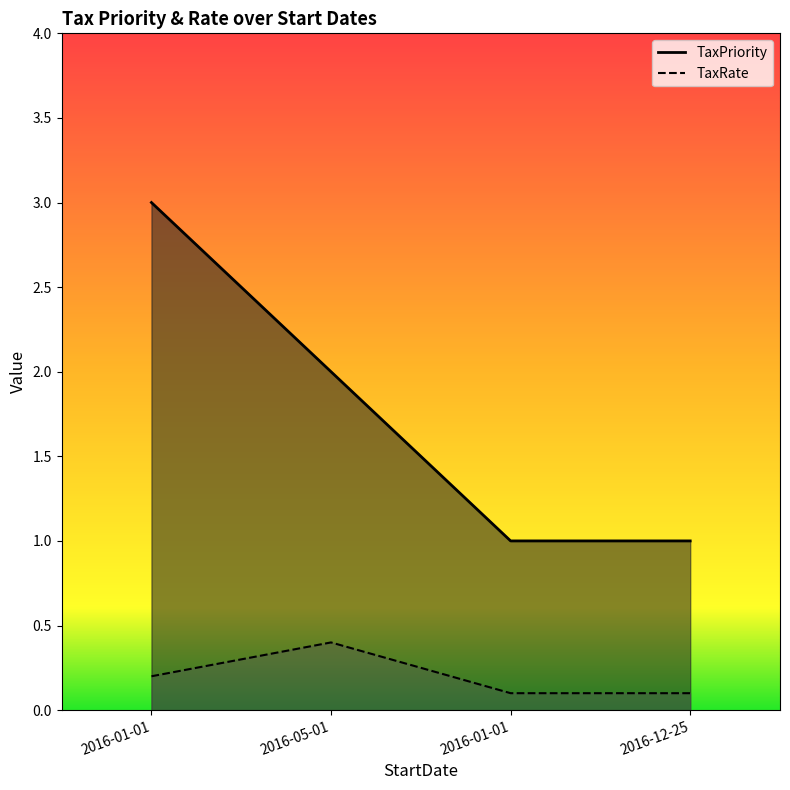

Between 2016-12-25 and 2016-01-01, which is larger?

2016-01-01